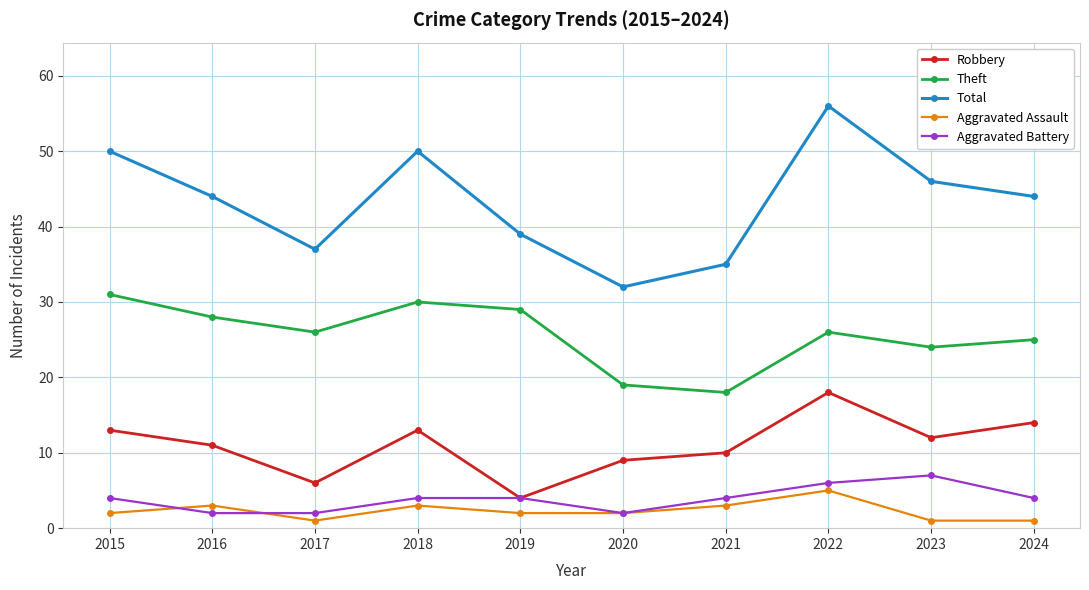

True or false: Robbery and Aggravated Assault intersect in this chart.

False